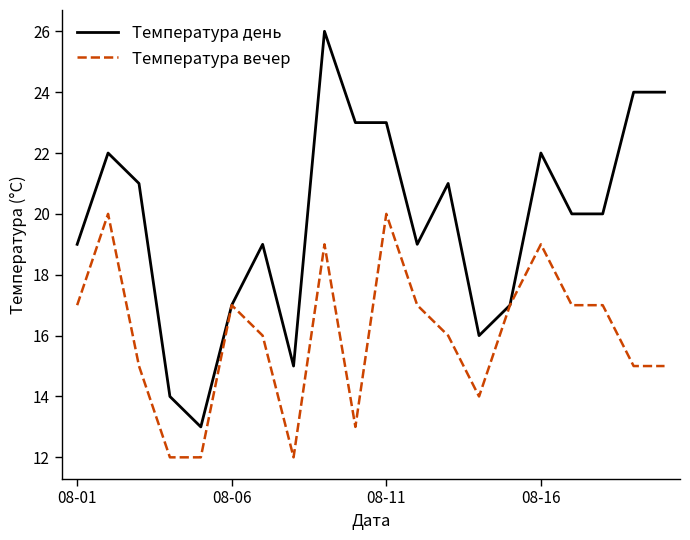

What is the difference between the maximum and minimum values in the Температура вечер series?

8